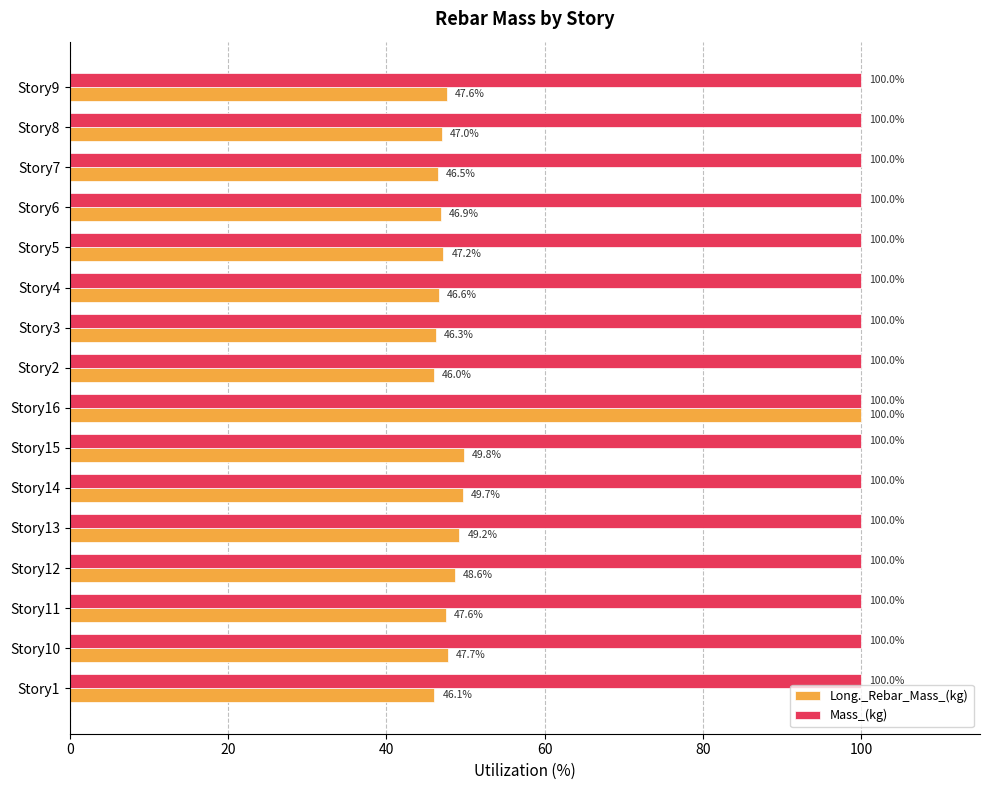

Which series has the largest range (max minus min)?

Long._Rebar_Mass_(kg)